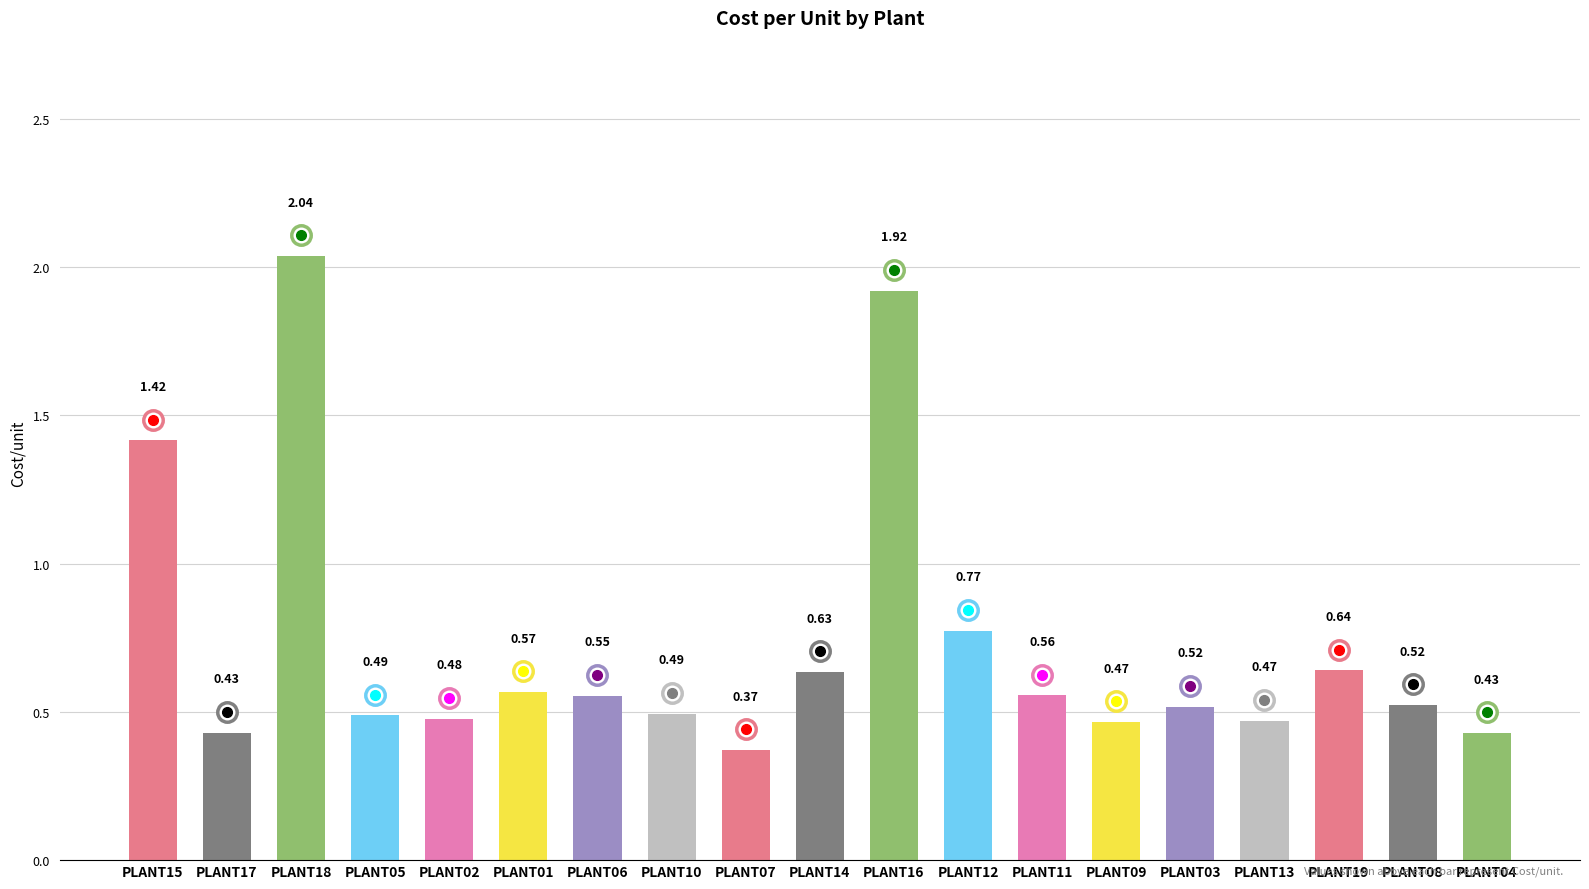

Which has a higher value, PLANT13 or PLANT04?

PLANT13